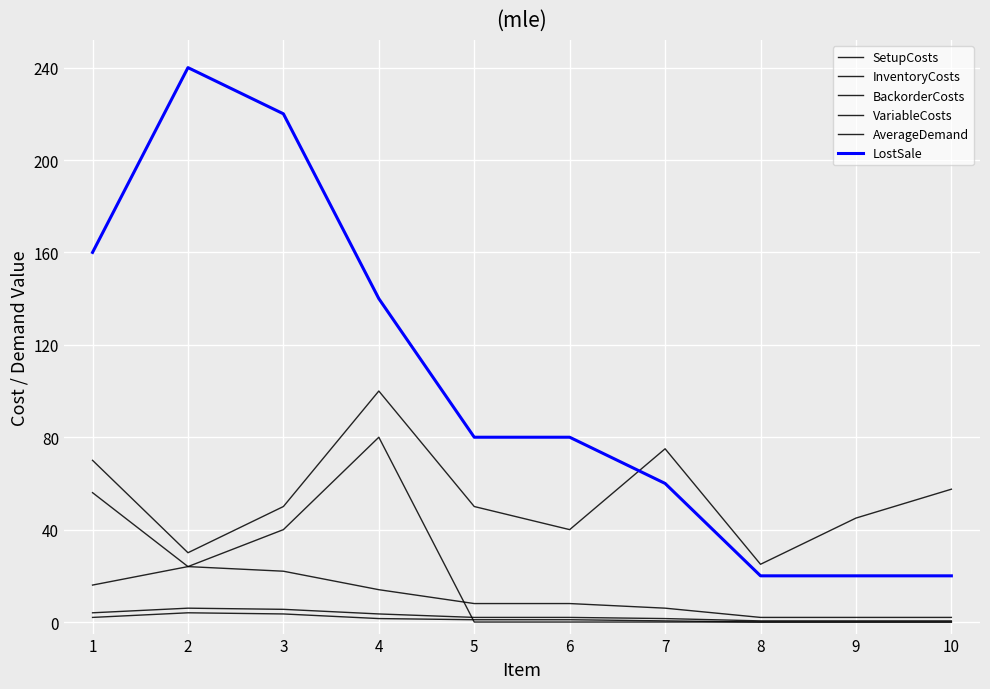

Is this an area chart (filled region under the line)?

No